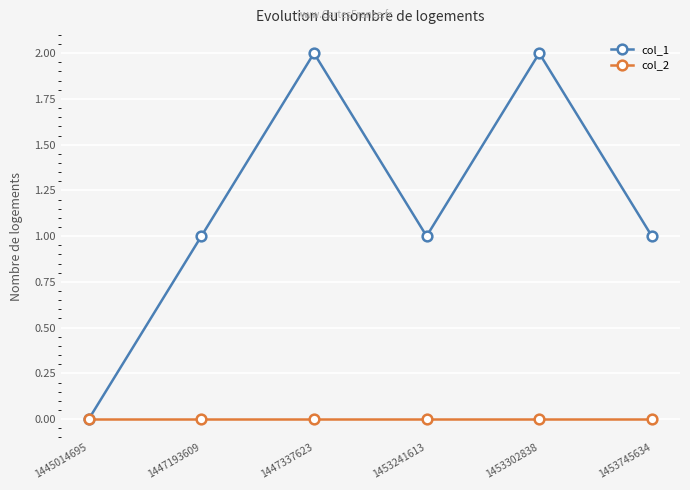

Which series changed the most between 1447193609 and 1453302838?

col_1